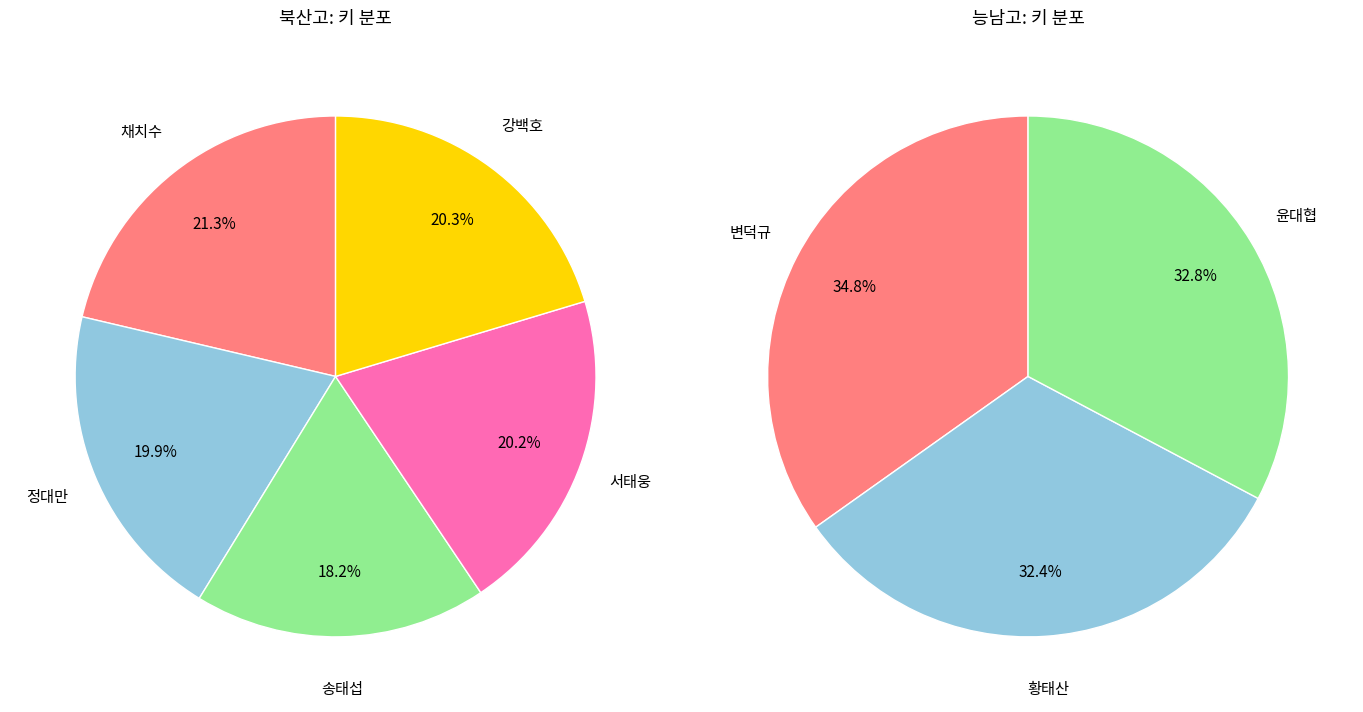

True or false: 변덕규 accounts for 2% of the total.

False